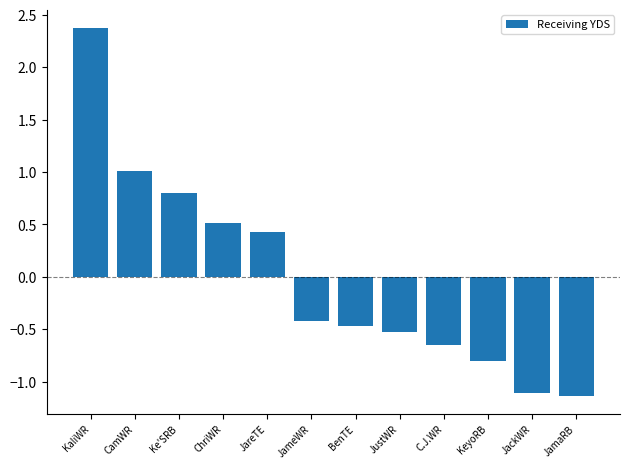

What is the greatest value displayed?

2.4